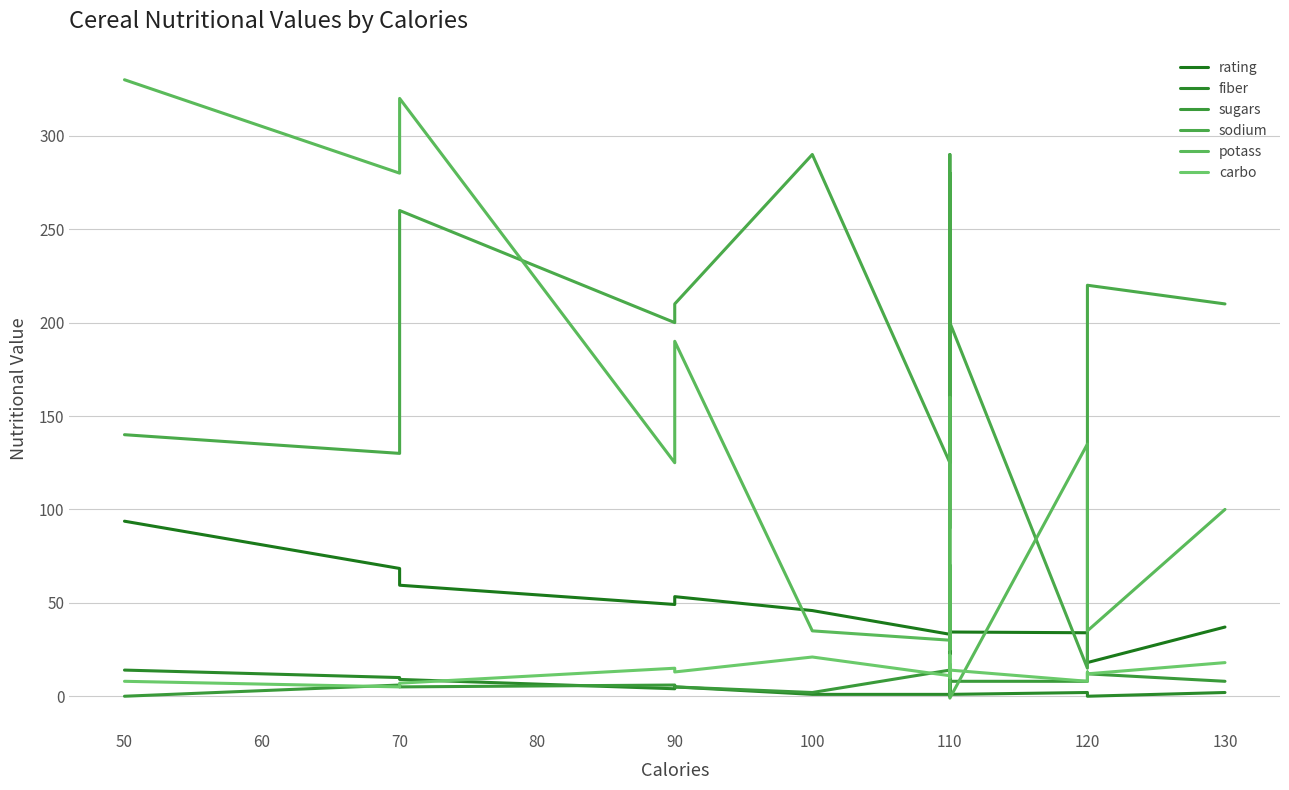

True or false: fiber has more than 1 points higher than both neighbors.

True